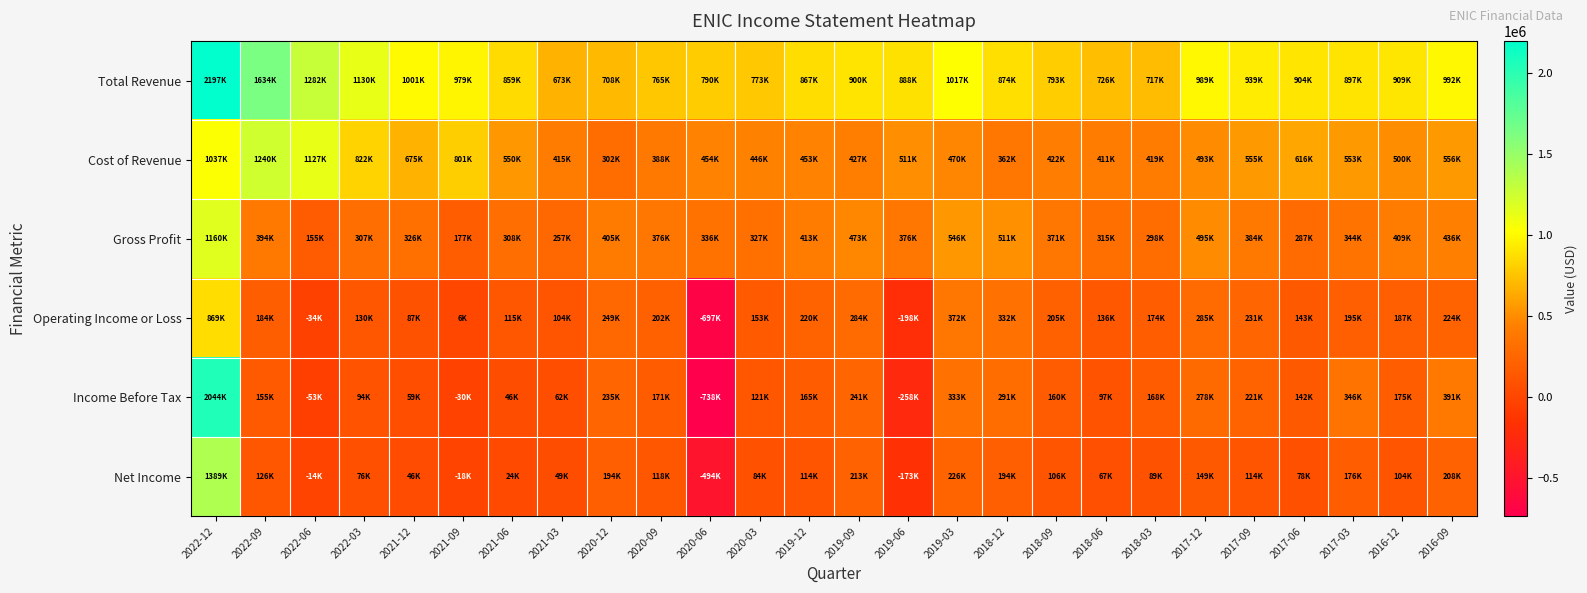

Which series changed the most between 2022-03 and 2021-12?

Cost of Revenue